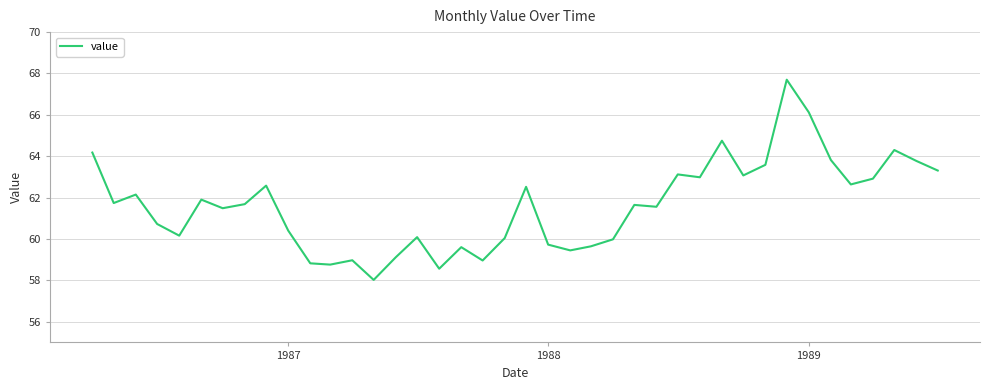

How many series are shown in this chart?

1